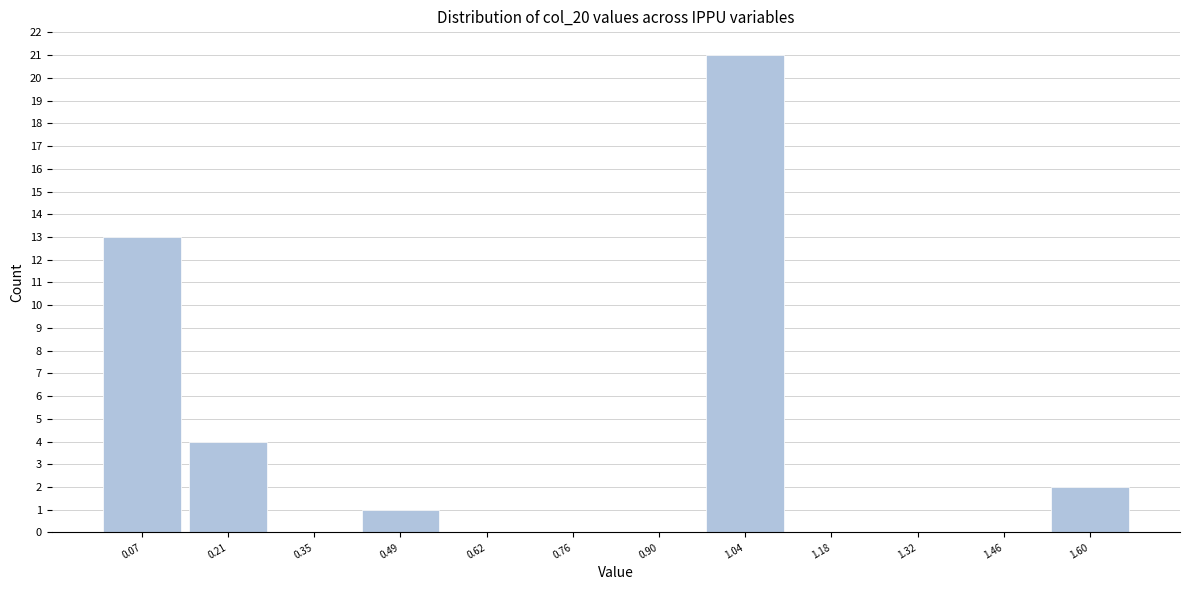

What is the height of the bar covering 0.42 to 0.56 on the x-axis? Neither the bar edges nor the heights are printed on the chart, so give them approximately, as read against the axes.

1